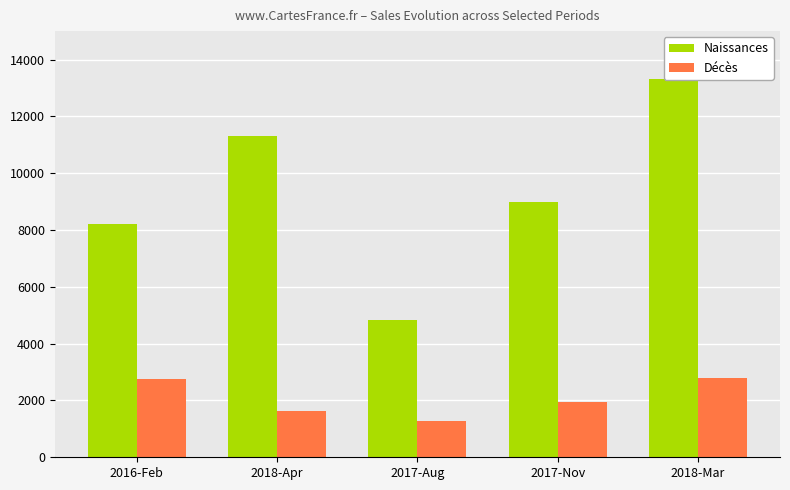

What is the smallest value displayed?

1288